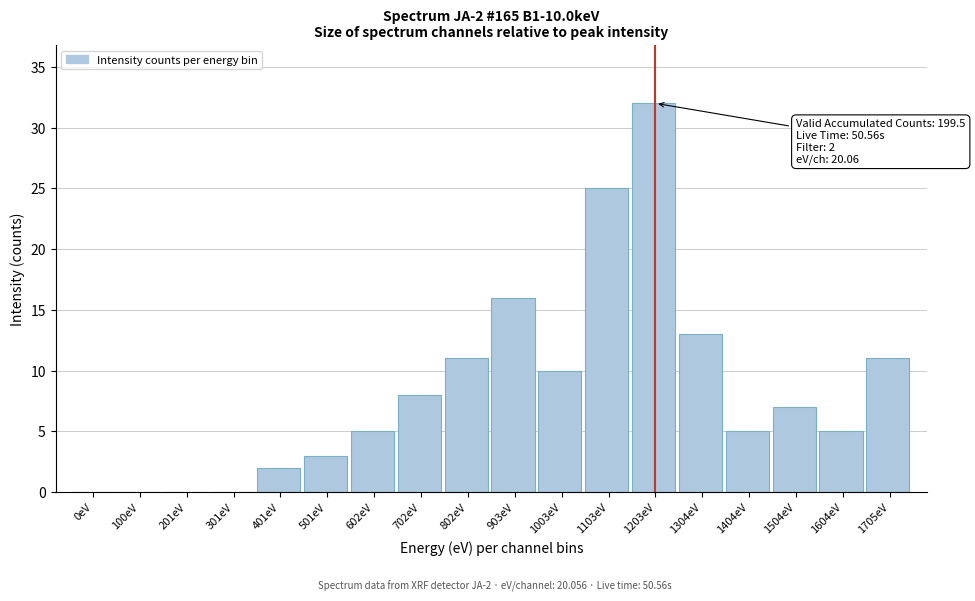

Reading right to left, transcribe all the data shown in this chart.

1705eV=11	1604eV=5	1504eV=7	1404eV=5	1304eV=13	1203eV=32	1103eV=25	1003eV=10	903eV=16	802eV=11	702eV=8	602eV=5	501eV=3	401eV=2	301eV=0	201eV=0	100eV=0	0eV=0